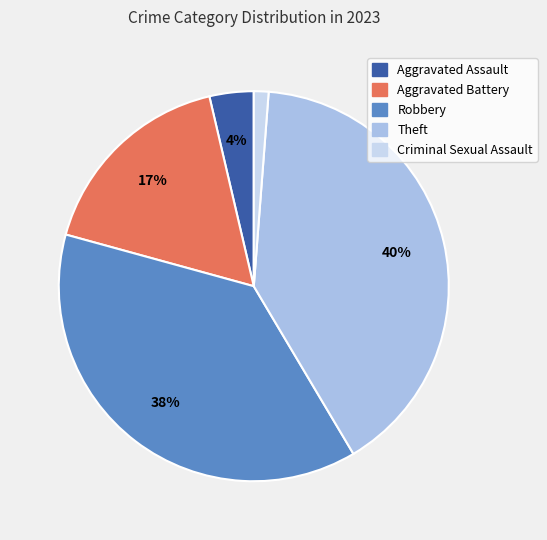

Between Theft and Aggravated Battery, which is larger?

Theft